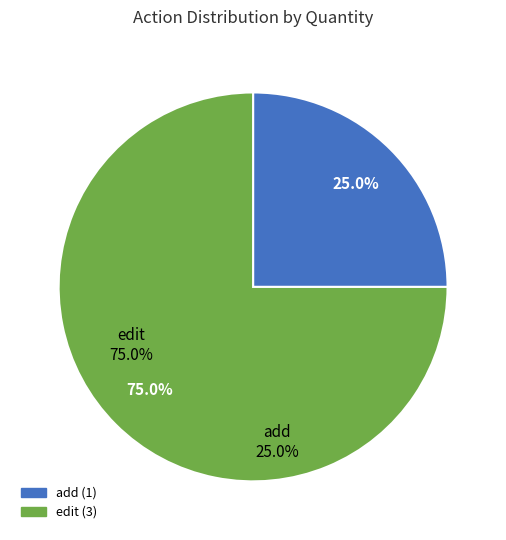

What percentage is NOT represented by add?

75.0%